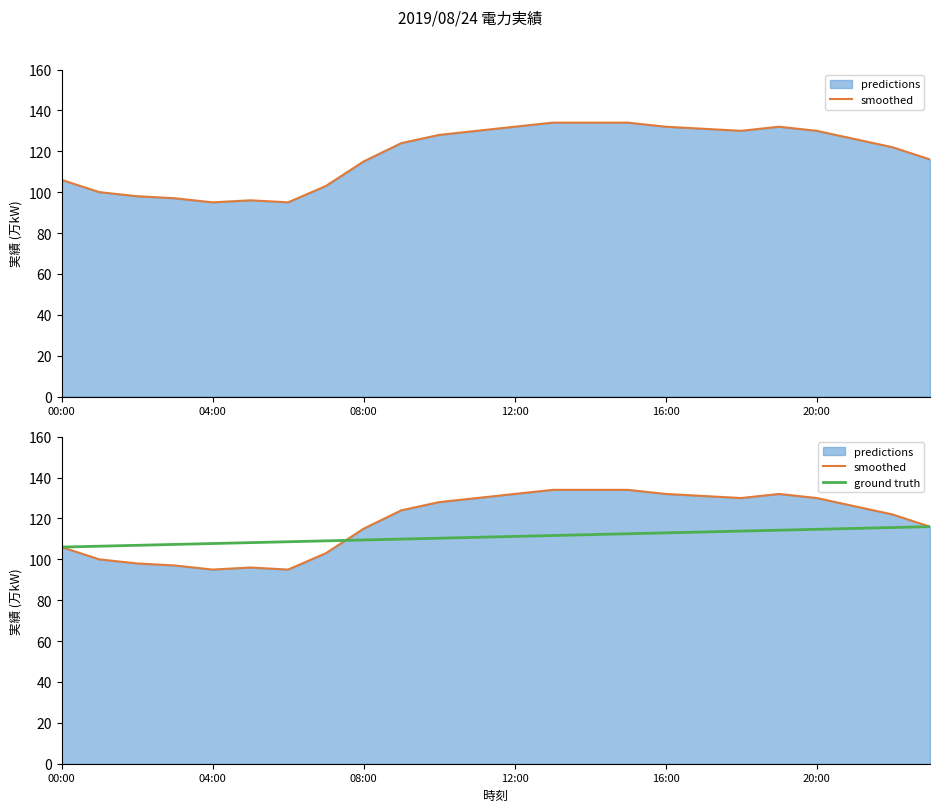

True or false: ground truth and smoothed cross at least once.

True